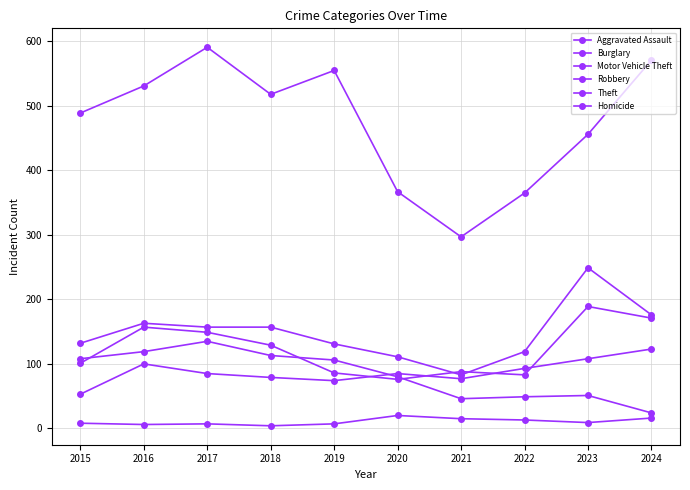

Where is the first local minimum for Aggravated Assault?

2019